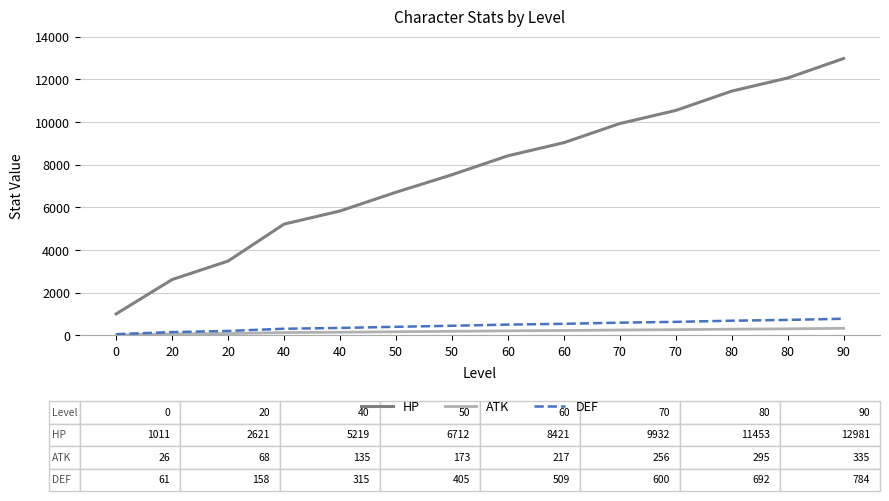

Does the chart have visible grid lines?

Yes